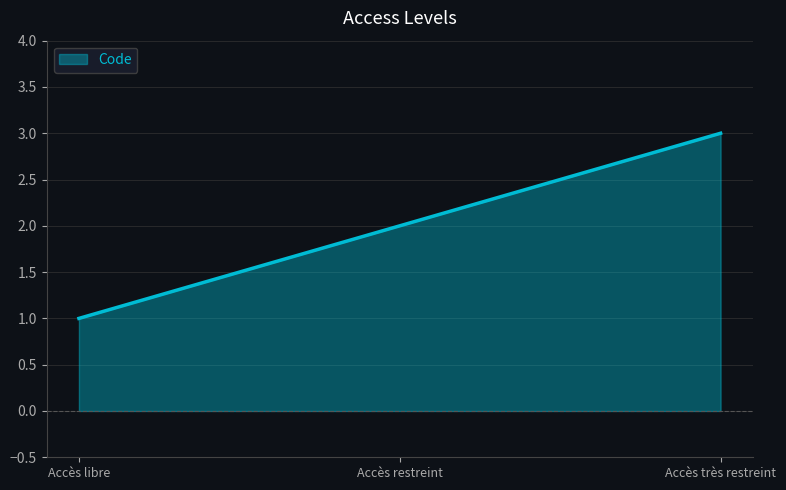

What is the difference between the maximum and minimum values?

2.0